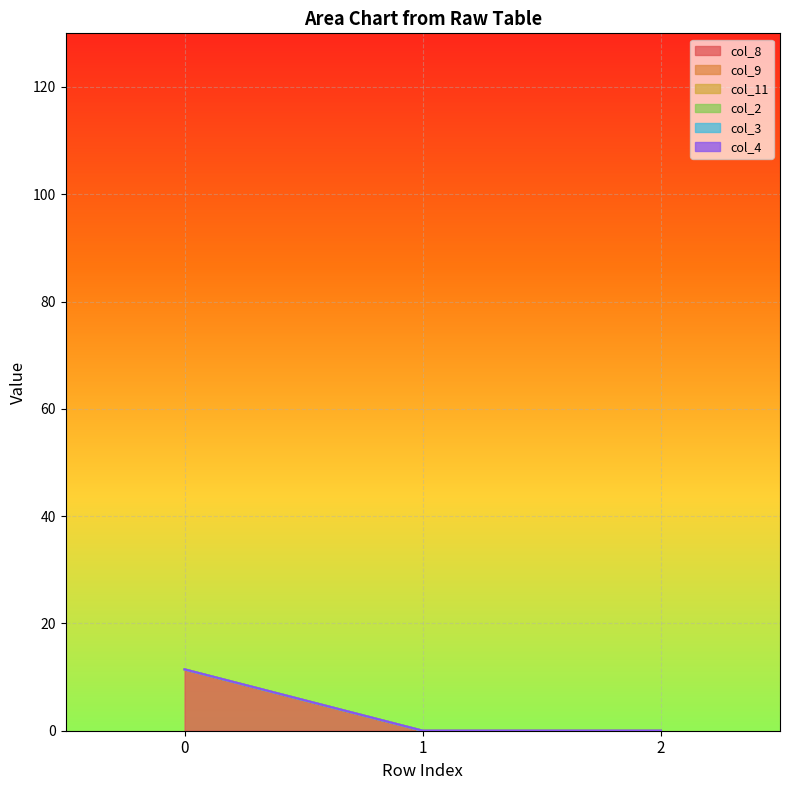

Reading left to right, what are all the values shown in this chart?

col_8: 0=11.4	1=0.0	2=0.0
col_9: 0=0.0	1=0.0	2=0.0
col_11: 0=0.0	1=0.0	2=0.0
col_2: 0=0.0	1=0.0	2=0.0
col_3: 0=0.0	1=0.0	2=0.0
col_4: 0=0.0	1=0.0	2=0.0